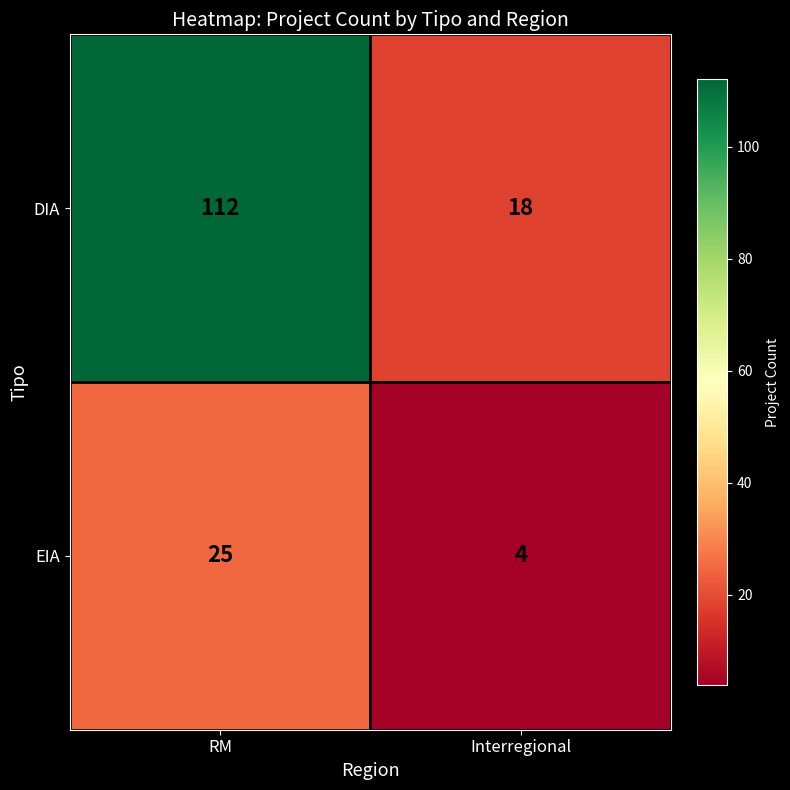

At which label is EIA closest to 14?

Interregional